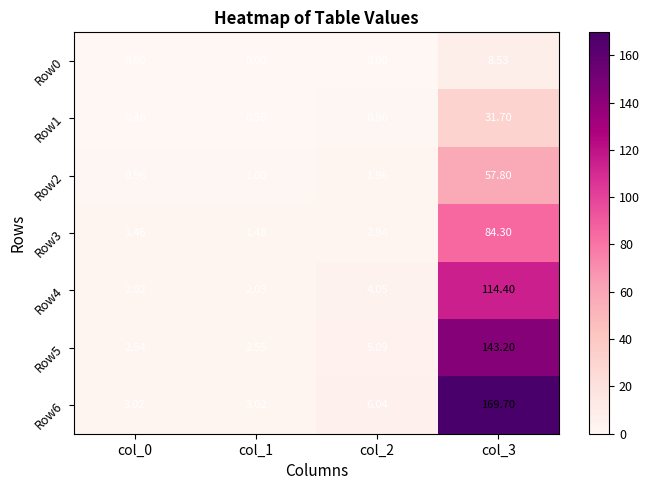

Is the value of Row3 at col_2 greater than the value of Row5 at col_2?

No